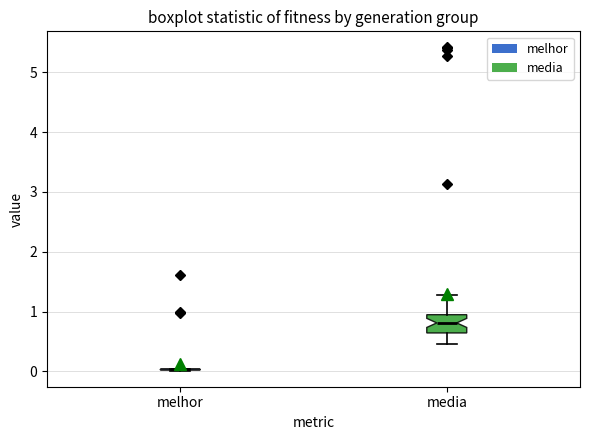

Reading left to right, read every box against the y-axis: the position of its median line, the range the box covers, and the ends of its whiskers. The values are not printed on the chart, so give them approximately, as read against the axis.

melhor: box collapsed to a line at 0.0, whiskers 0.0 to 0.0
media: median 0.8, box 0.6 to 0.9, whiskers 0.5 to 1.3